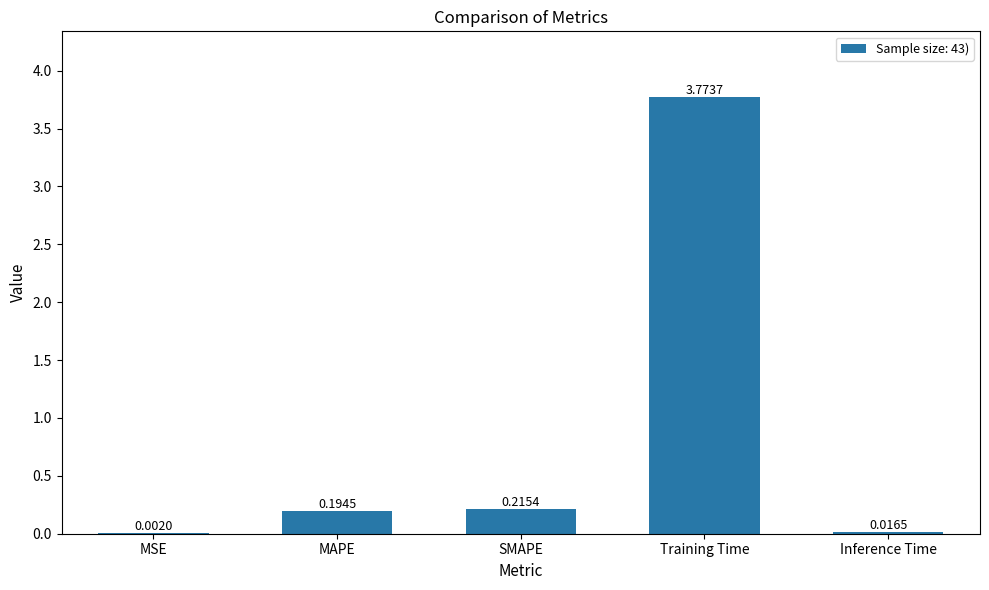

Which has a higher value, MSE or MAPE?

MAPE